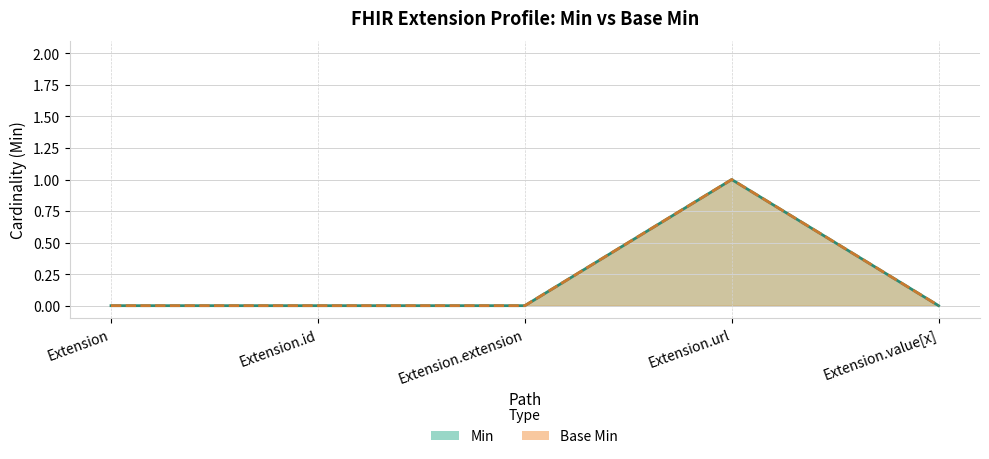

Reading left to right, what are all the values shown in this chart?

Min: Extension=0	Extension.id=0	Extension.extension=0	Extension.url=1	Extension.value[x]=0
Base Min: Extension=0	Extension.id=0	Extension.extension=0	Extension.url=1	Extension.value[x]=0